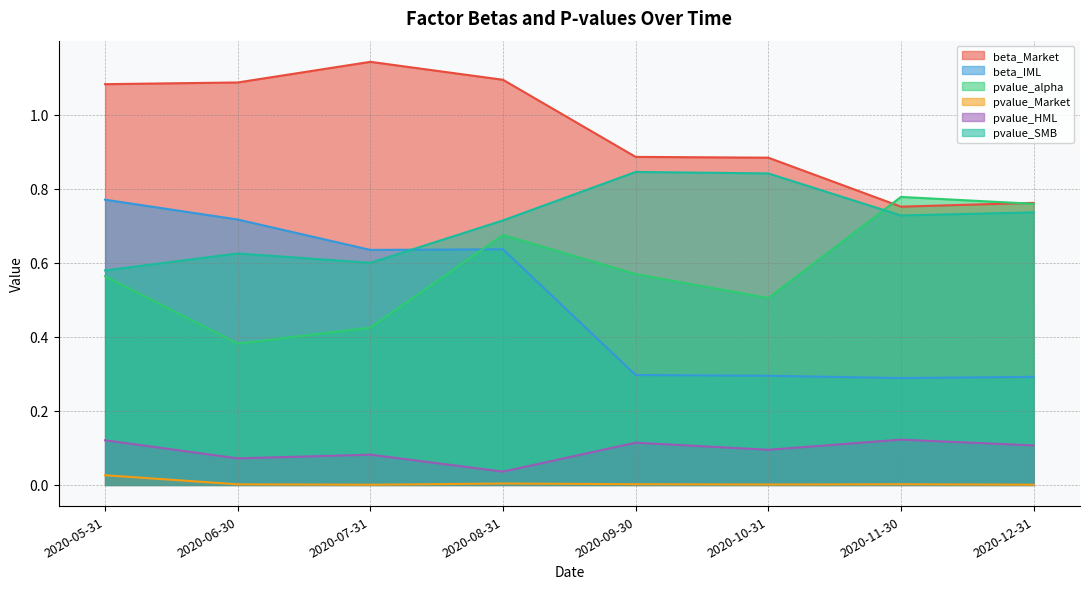

True or false: beta_Market has a value of 0.9 at 2020-10-31.

True